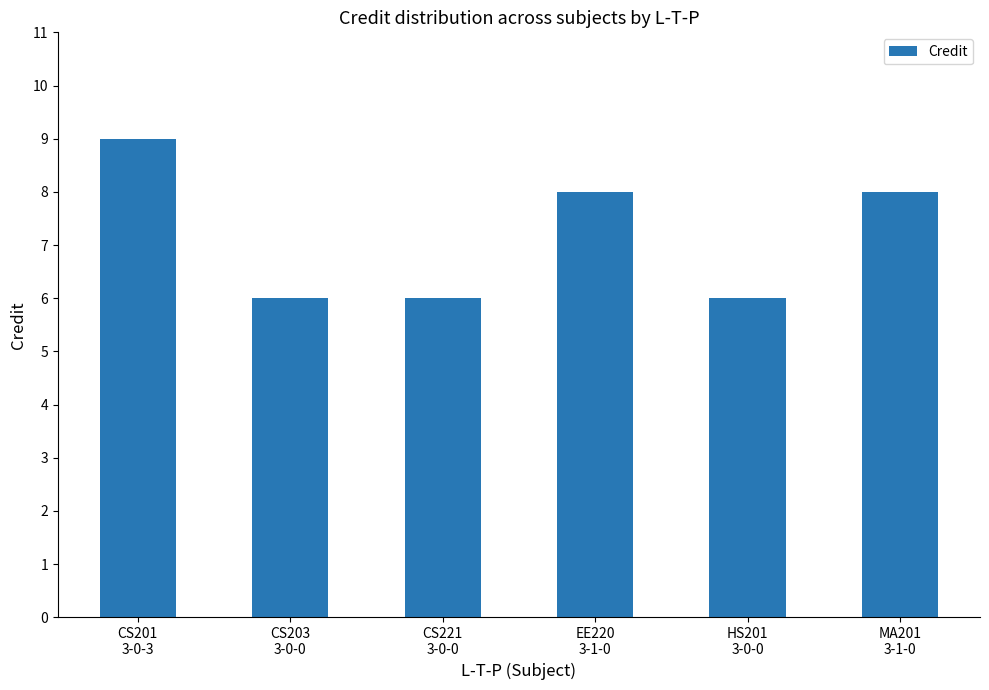

What is the approximate value at CS201
3-0-3?

9